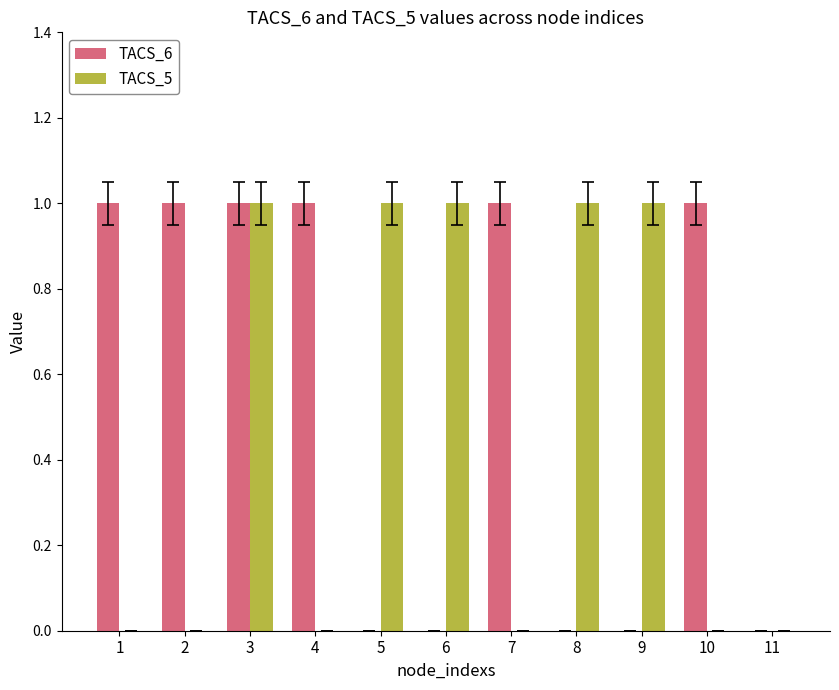

Is the value of TACS_5 at 11 greater than the value of TACS_6 at 10?

No